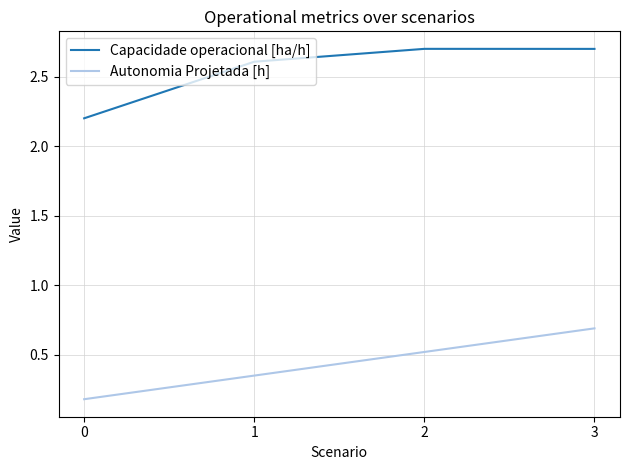

How many lines are shown in the chart?

2